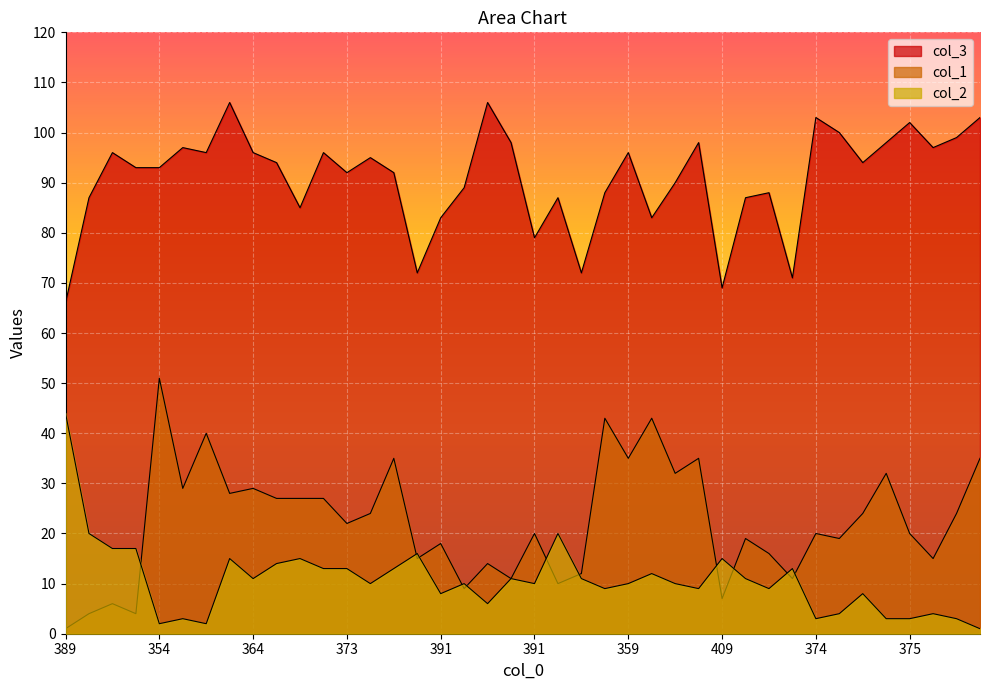

What is the spread (max minus min) of values at 392?

80